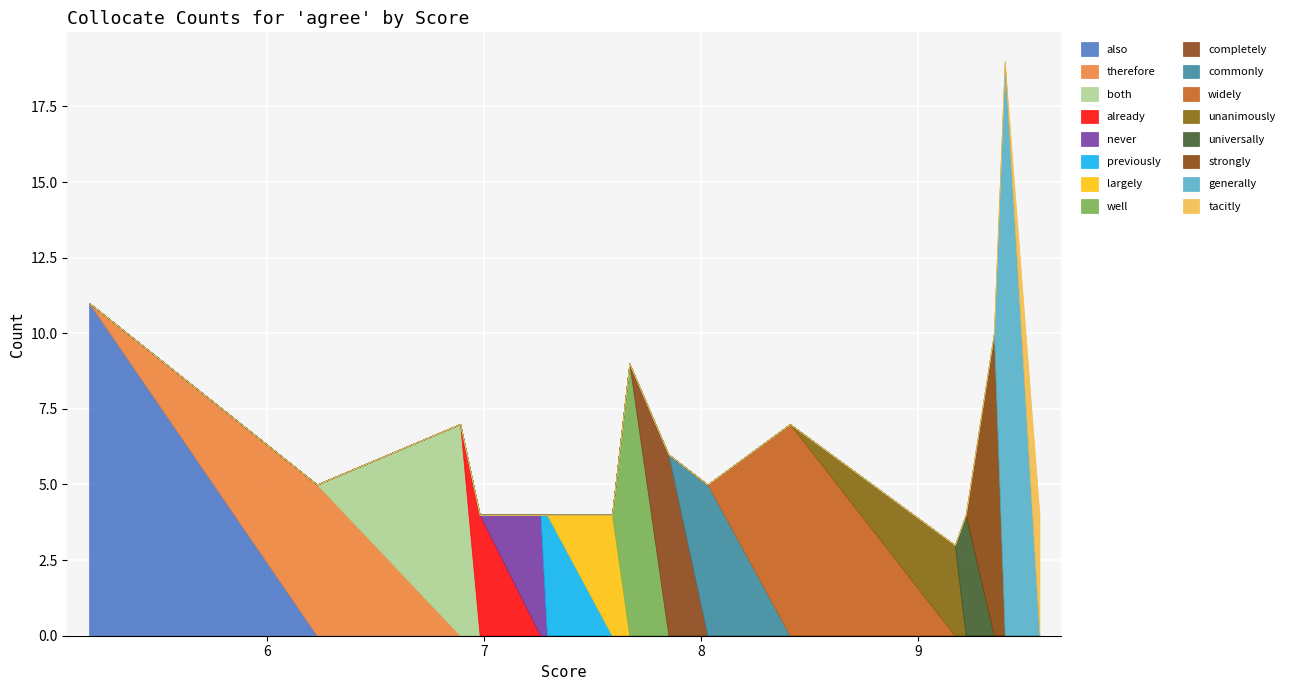

Reading left to right, transcribe all the data shown in this chart.

tacitly=4	generally=19	strongly=10	universally=4	unanimously=3	widely=7	commonly=5	completely=6	well=9	largely=4	previously=4	never=4	already=4	both=7	therefore=5	also=11